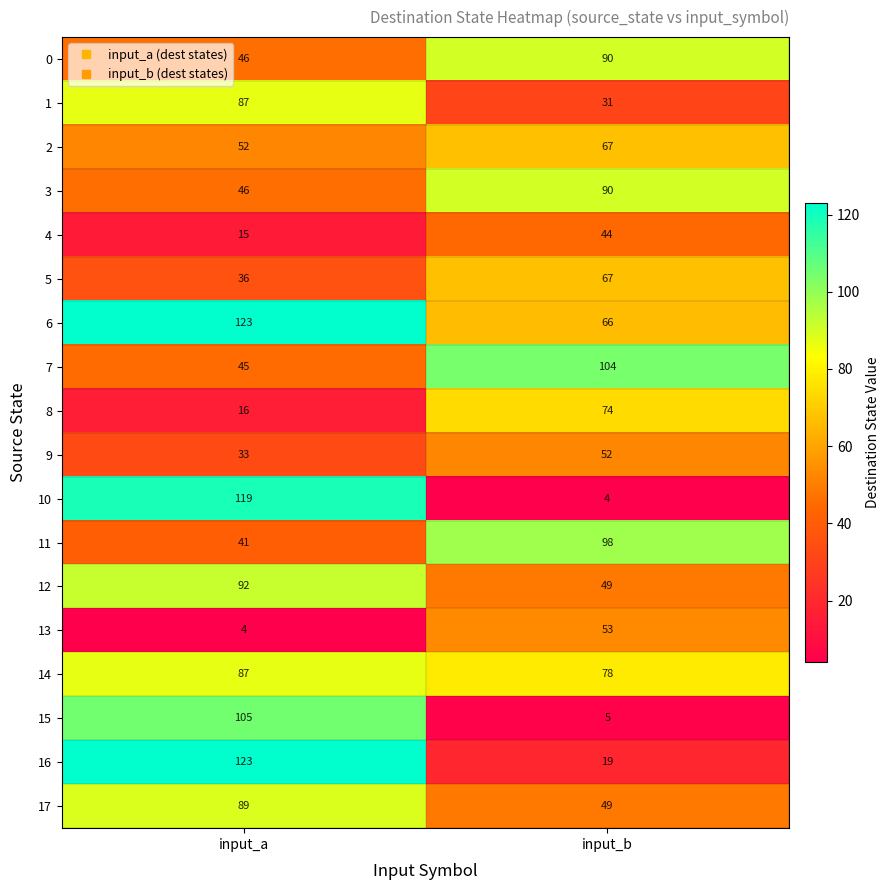

How many distinct data groups are displayed?

18